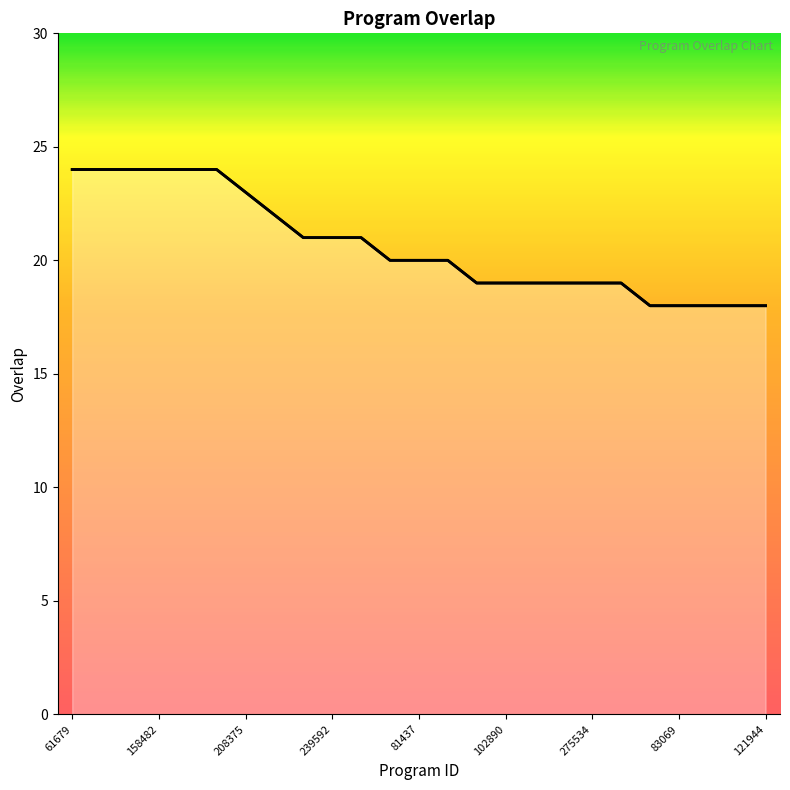

What is the label of the 21st point from the left?

82643